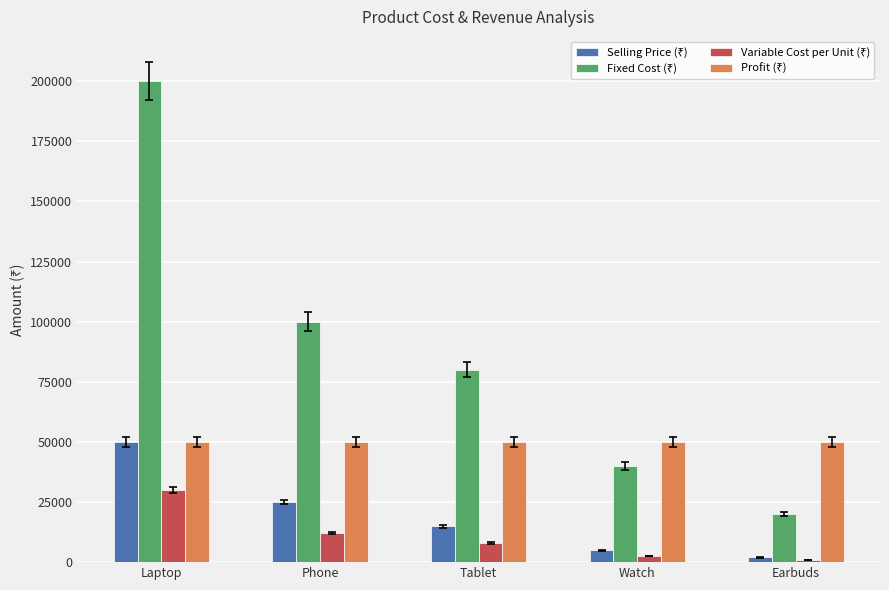

How many bars are there in each group?

4